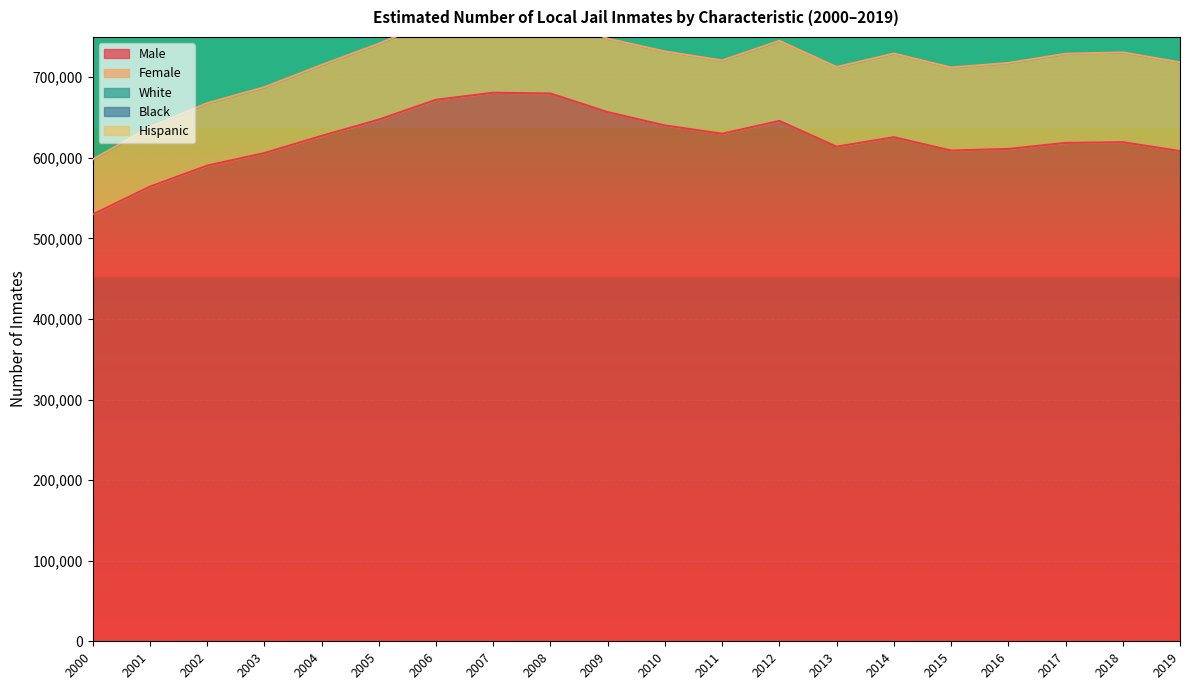

How many distinct data groups are displayed?

5